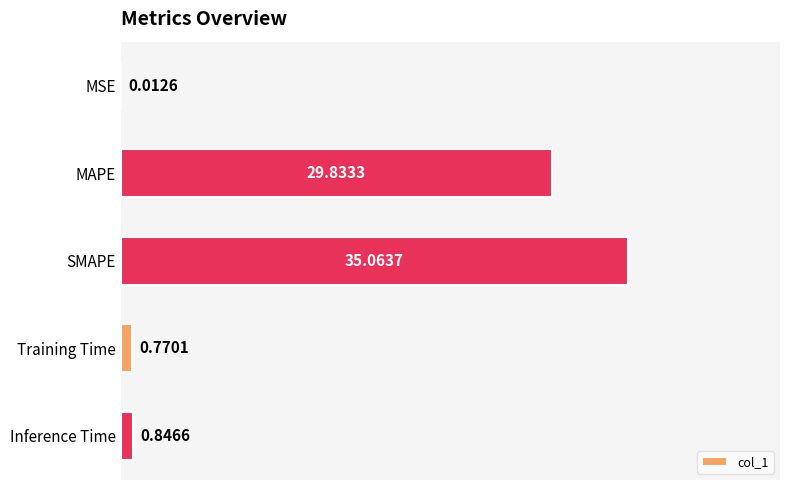

At which category does the chart reach its peak across all series?

SMAPE